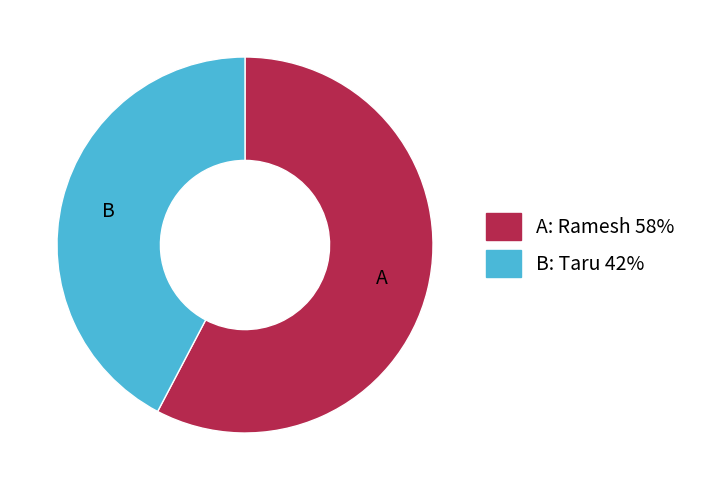

Does any single category account for the majority?

Yes